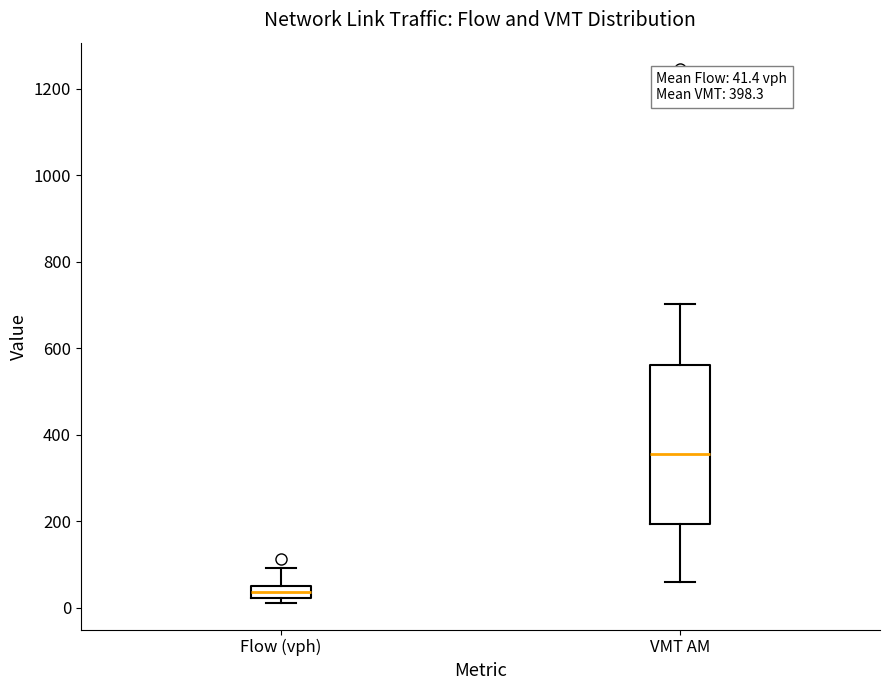

Which box's median line is the highest?

VMT AM